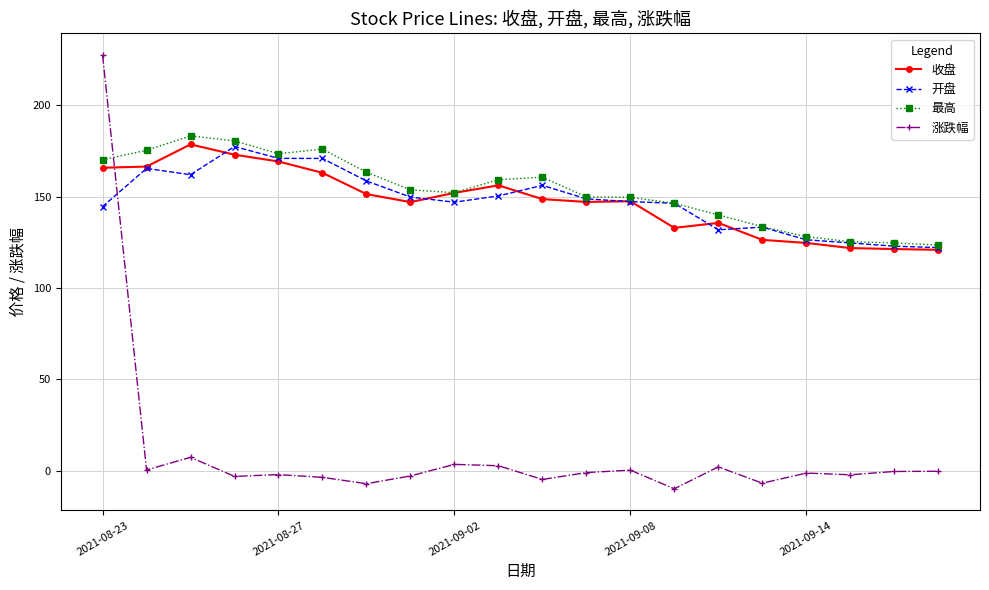

What is the greatest value displayed?

227.5